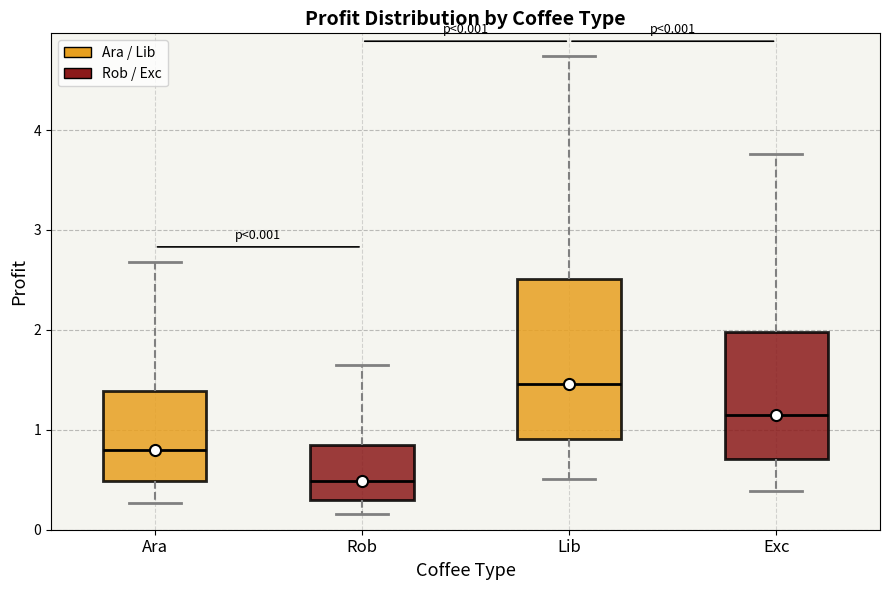

Which box has the highest median line?

Lib